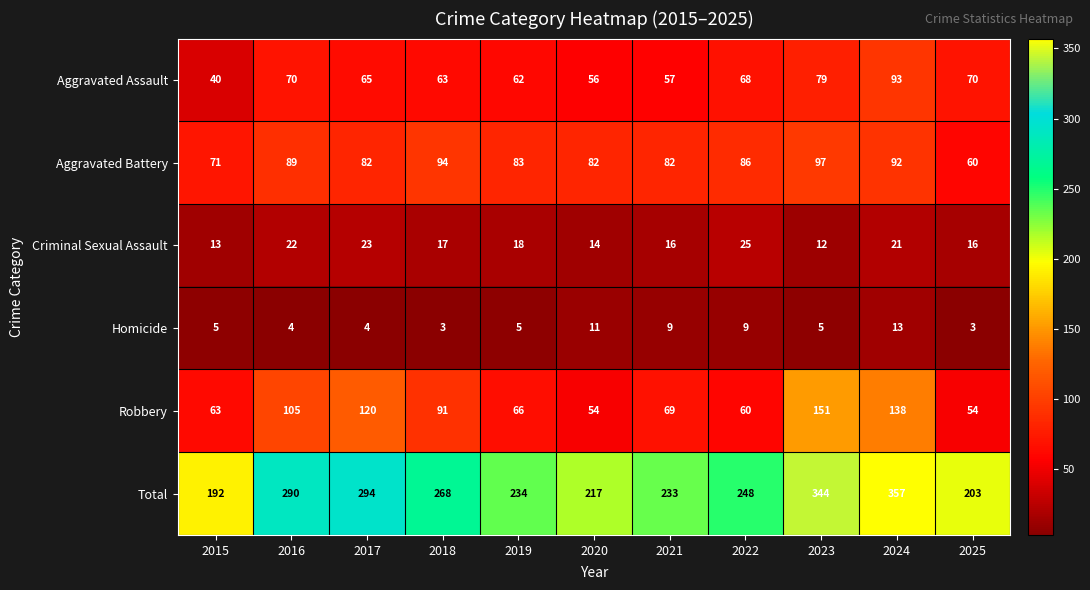

At which category is the sum across all series the highest?

2024